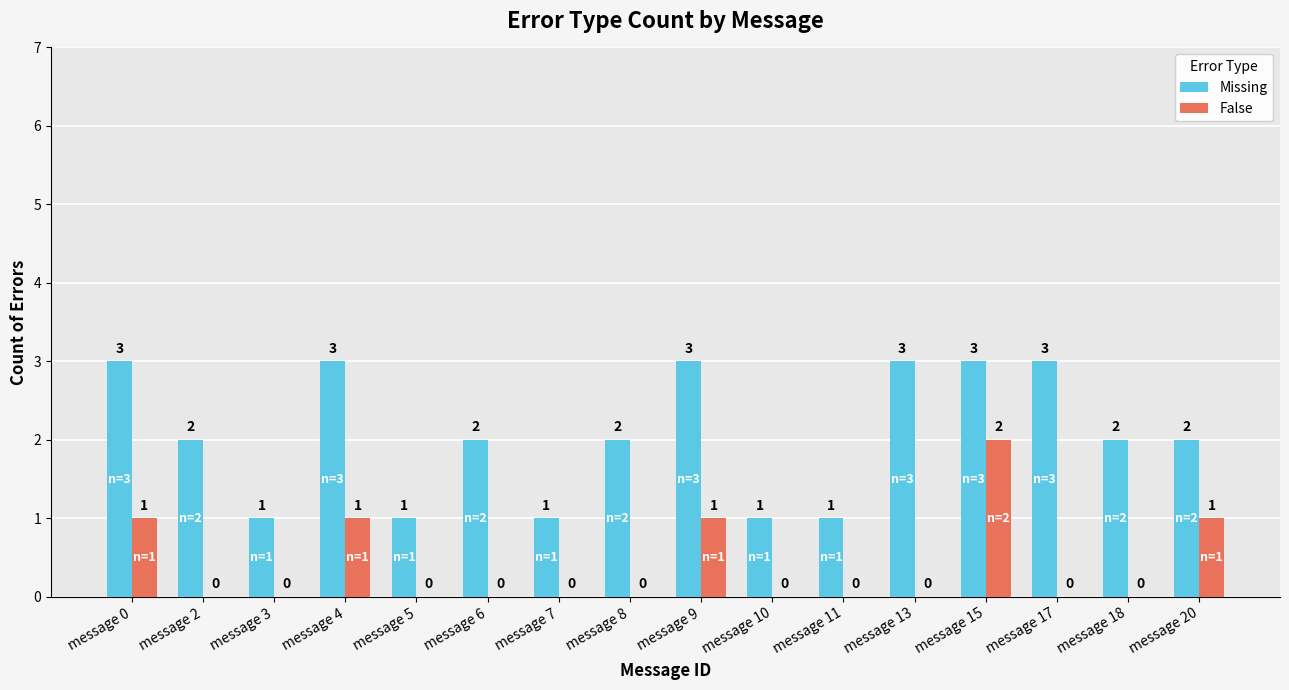

At which category is the sum across all series the highest?

message 15